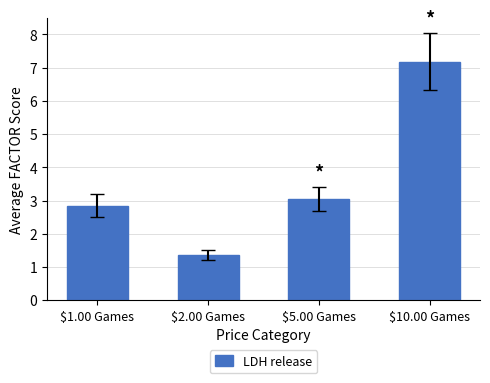

At which category does the chart reach its minimum across all series?

$2.00 Games